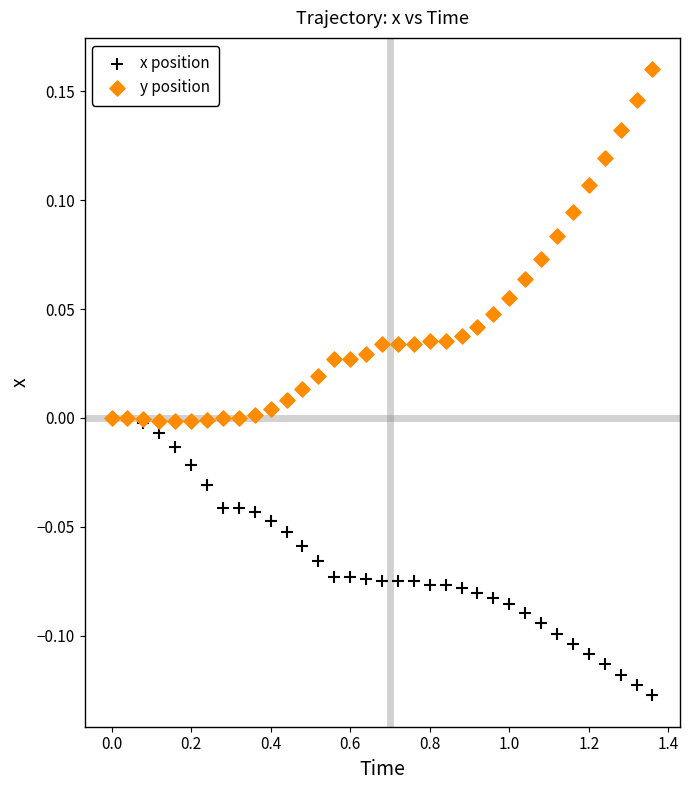

Which series reaches the maximum Y coordinate?

y position